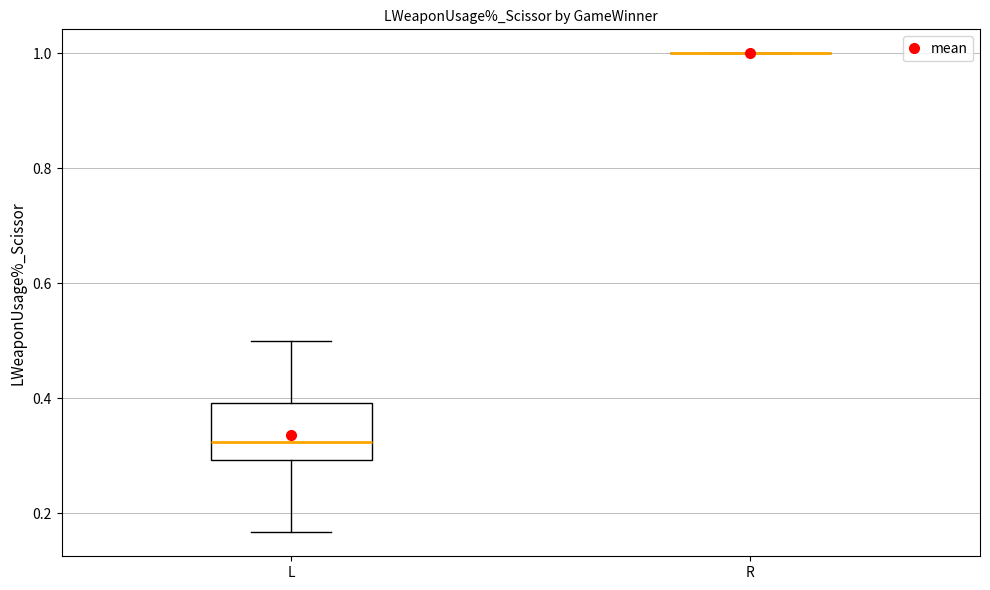

Reading left to right, transcribe this box plot: for each box, give where its median line is, the range the box spans, and where its two whiskers end, as read against the y-axis. The values are not printed on the chart, so give them approximately, as read against the axis.

L: median 0.32, box 0.30 to 0.40, whiskers 0.16 to 0.50
R: box collapsed to a line at 1.00, whiskers 1.00 to 1.00